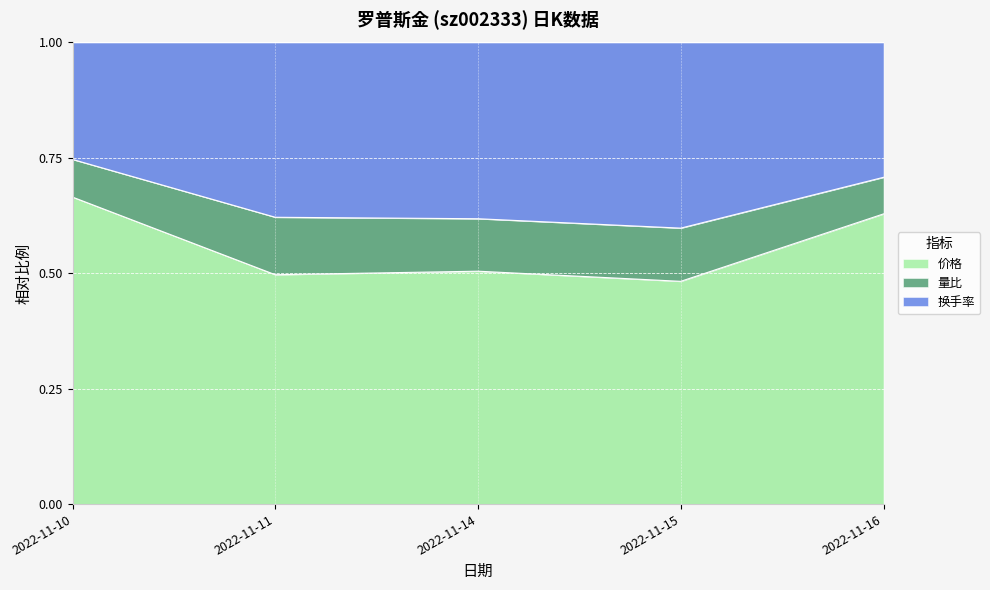

At which label does 价格 reach its peak?

2022-11-10